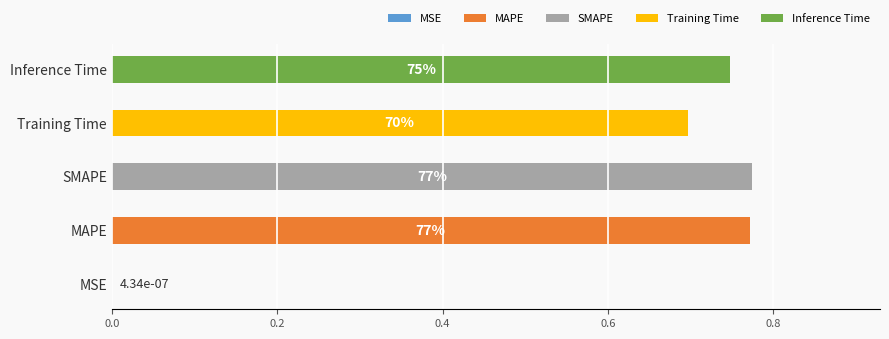

What position from the left is SMAPE?

3